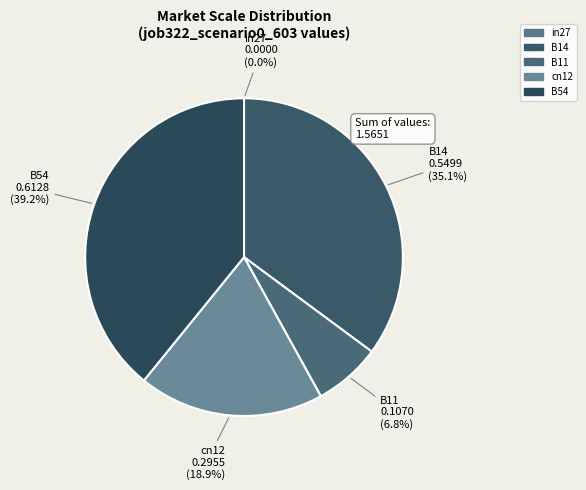

Is the sum of B14 and cn12 greater than half?

Yes